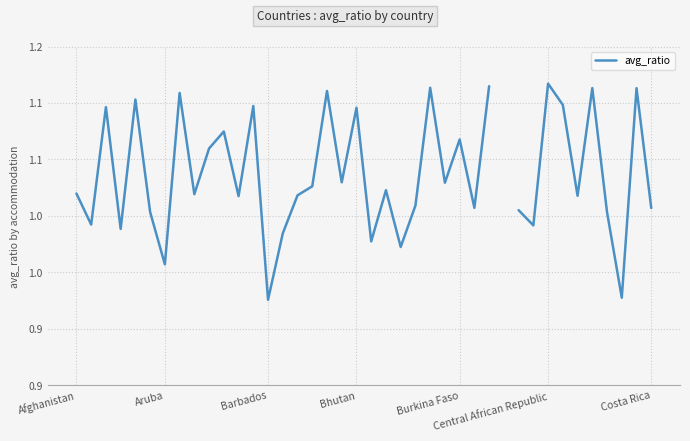

The chart shows a value of 1.0 at 30. True or false?

True